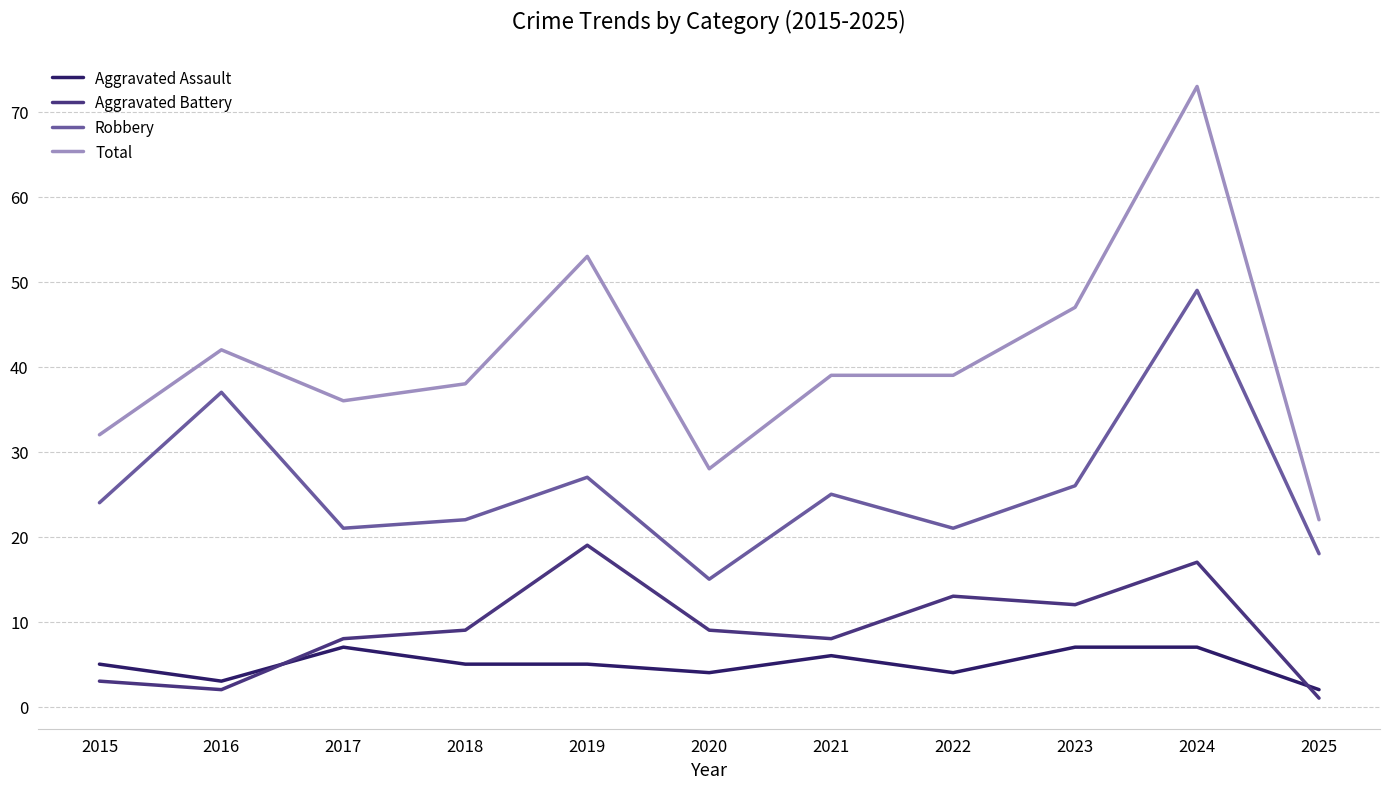

What is the average value of the Robbery series?

26